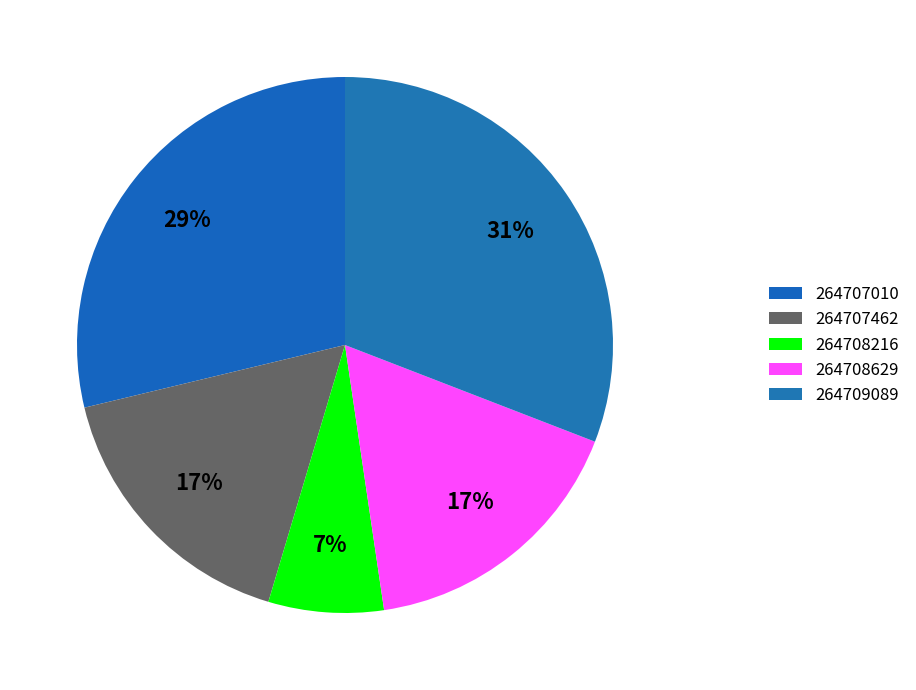

How many slices are in this pie chart?

5